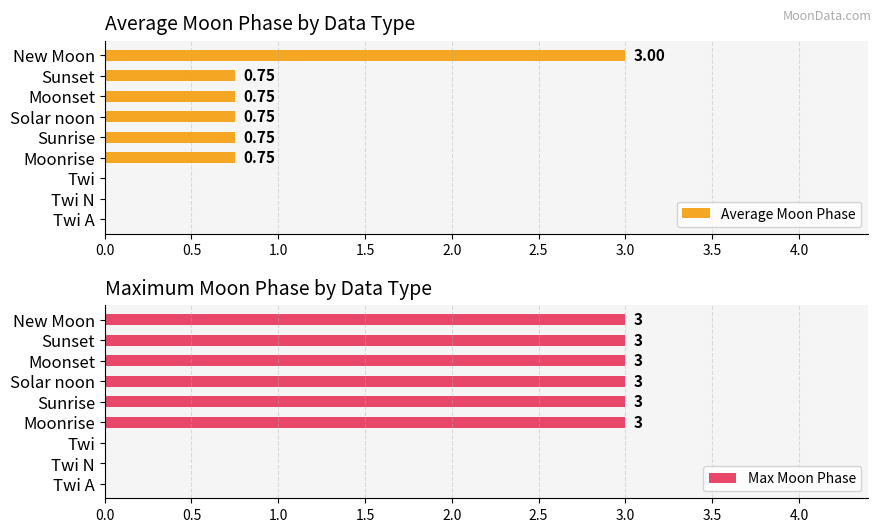

What is the sum of the Max Moon Phase values at Moonset and Twi?

3